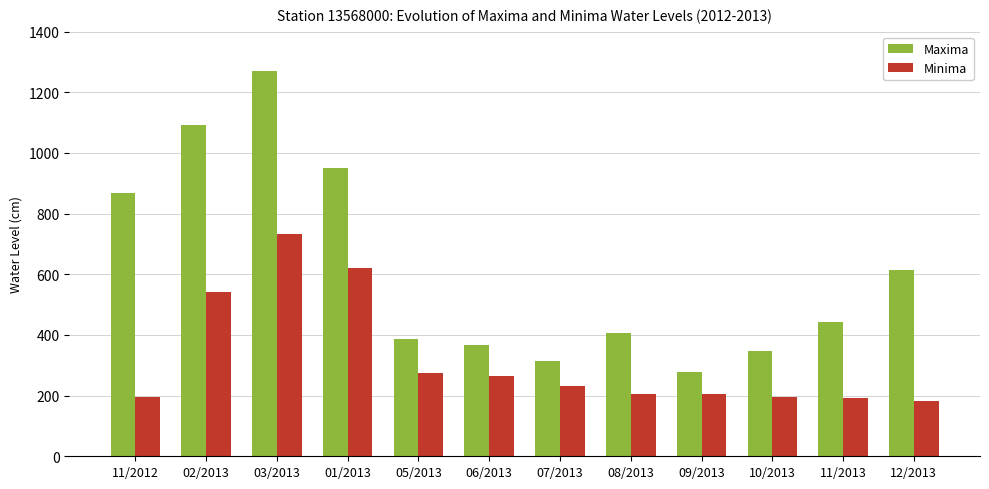

What is the label of the 9th bar from the right?

01/2013